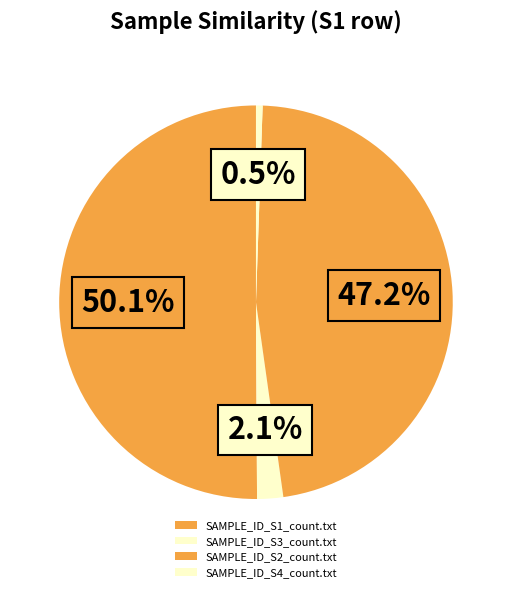

To the nearest percent, what is the difference between the SAMPLE_ID_S2_count.txt and SAMPLE_ID_S3_count.txt slice percentages?

45%